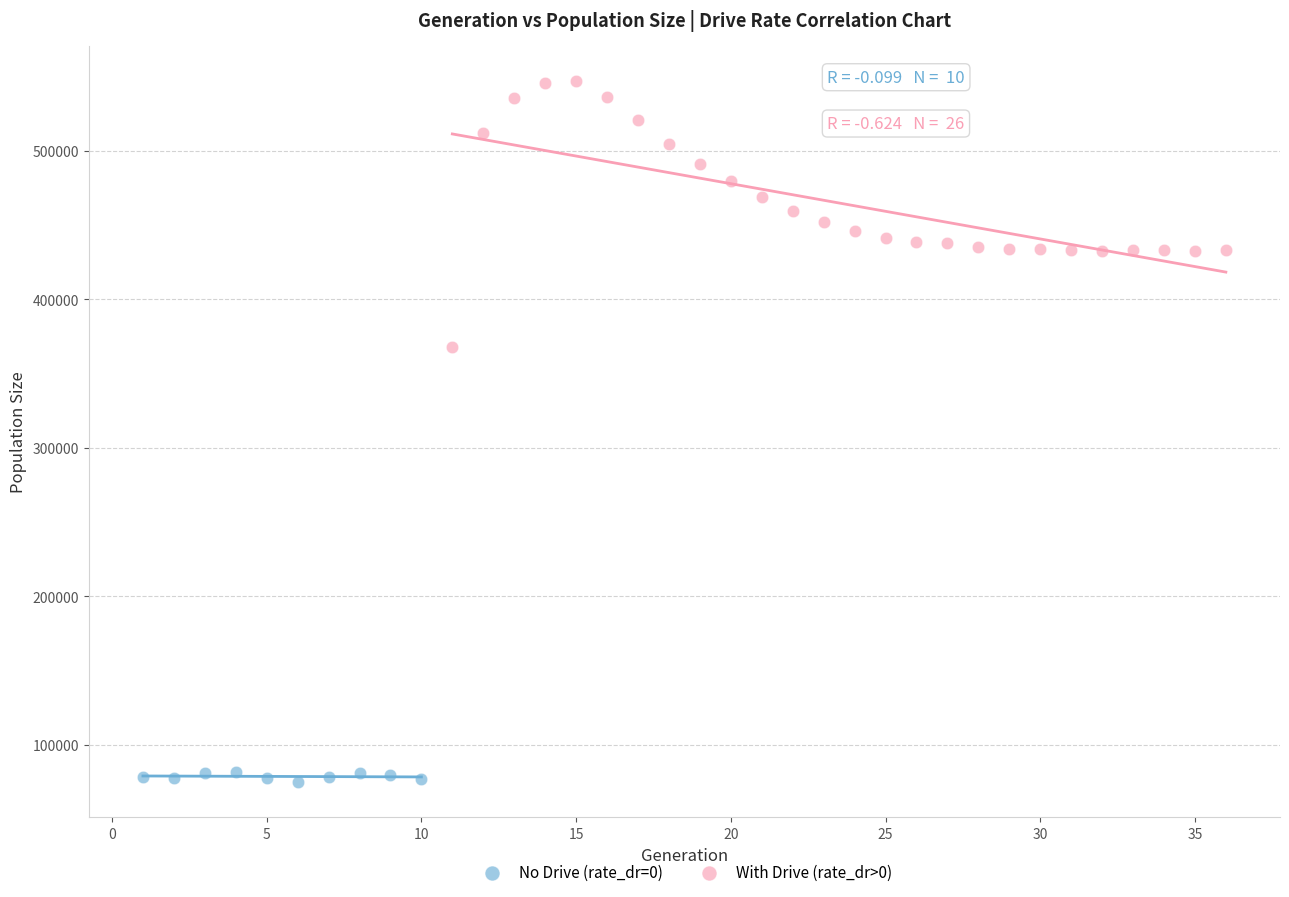

Which series has the widest spread of Y values?

With Drive (rate_dr>0)